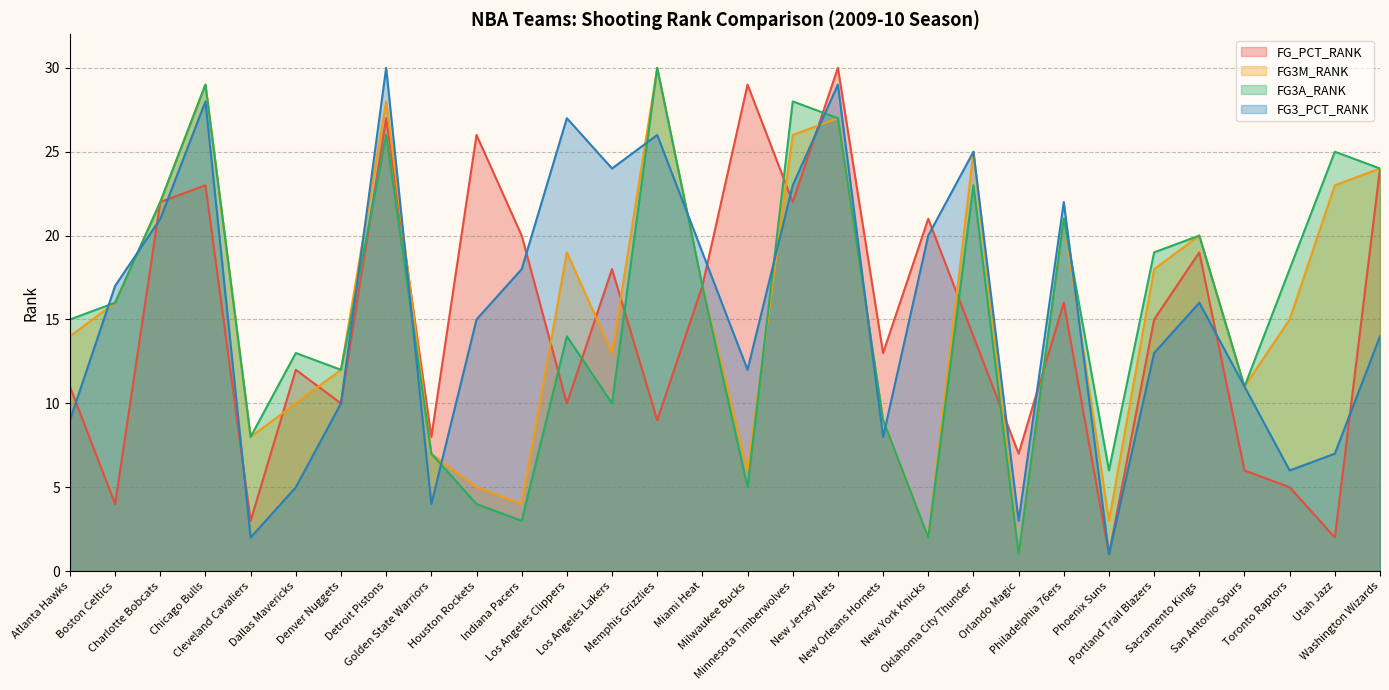

Between Houston Rockets and Indiana Pacers, which series saw the biggest shift?

FG_PCT_RANK